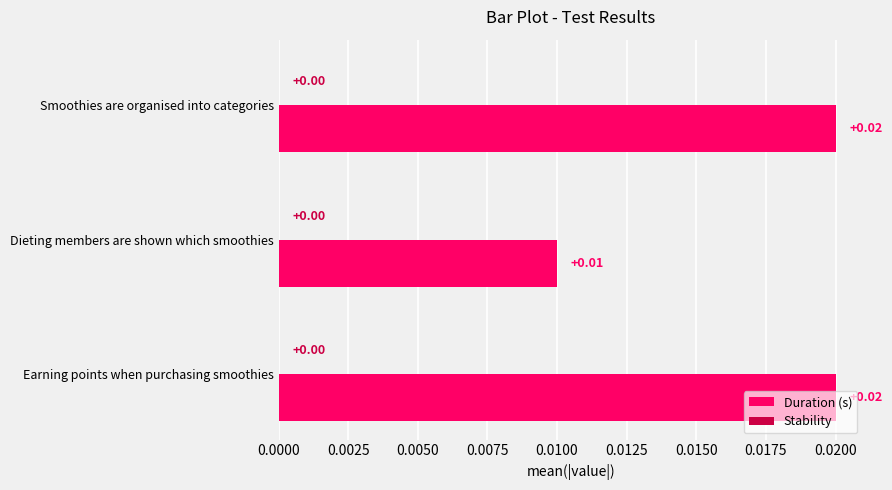

Which has a higher value, Smoothies are organised into categories or Dieting members are shown which smoothies?

Smoothies are organised into categories